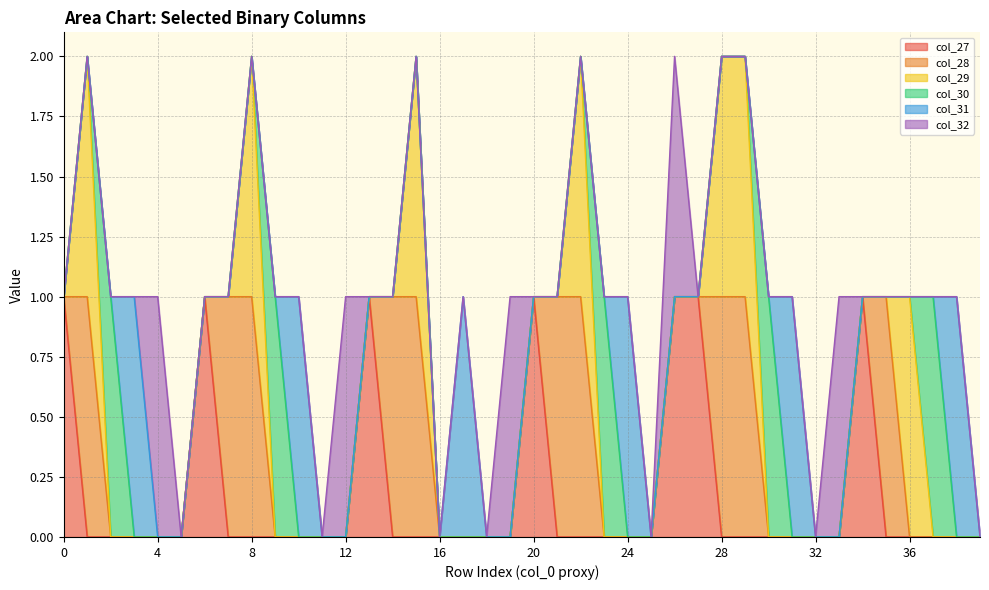

Reading left to right, list all the values displayed in this chart.

col_27: 1	0	0	0	0	0	1	0	0	0	0	0	0	1	0	0	0	0	0	0	1	0	0	0	0	0	1	1	0	0	0	0	0	0	1	0	0	0	0	0
col_28: 0	1	0	0	0	0	0	1	1	0	0	0	0	0	1	1	0	0	0	0	0	1	1	0	0	0	0	0	1	1	0	0	0	0	0	1	0	0	0	0
col_29: 0	1	0	0	0	0	0	0	1	0	0	0	0	0	0	1	0	0	0	0	0	0	1	0	0	0	0	0	1	1	0	0	0	0	0	0	1	0	0	0
col_30: 0	0	1	0	0	0	0	0	0	1	0	0	0	0	0	0	0	0	0	0	0	0	0	1	0	0	0	0	0	0	1	0	0	0	0	0	0	1	0	0
col_31: 0	0	0	1	0	0	0	0	0	0	1	0	0	0	0	0	0	1	0	0	0	0	0	0	1	0	0	0	0	0	0	1	0	0	0	0	0	0	1	0
col_32: 0	0	0	0	1	0	0	0	0	0	0	0	1	0	0	0	0	0	0	1	0	0	0	0	0	0	1	0	0	0	0	0	0	1	0	0	0	0	0	0